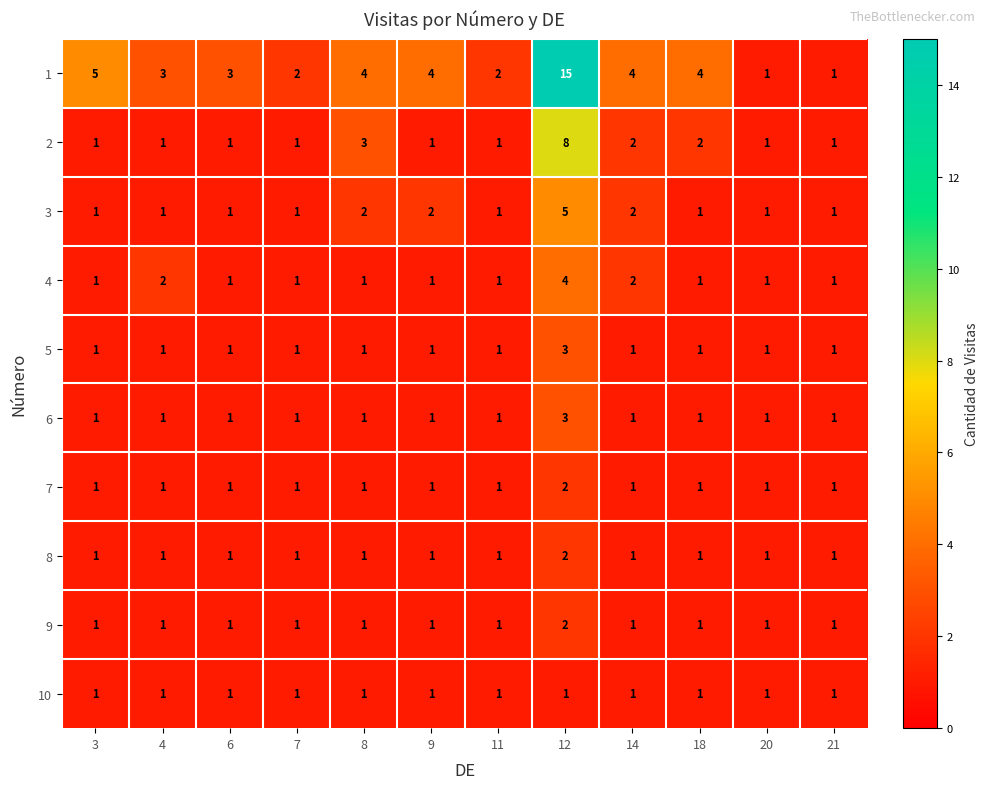

At which label does 9 reach its peak?

12